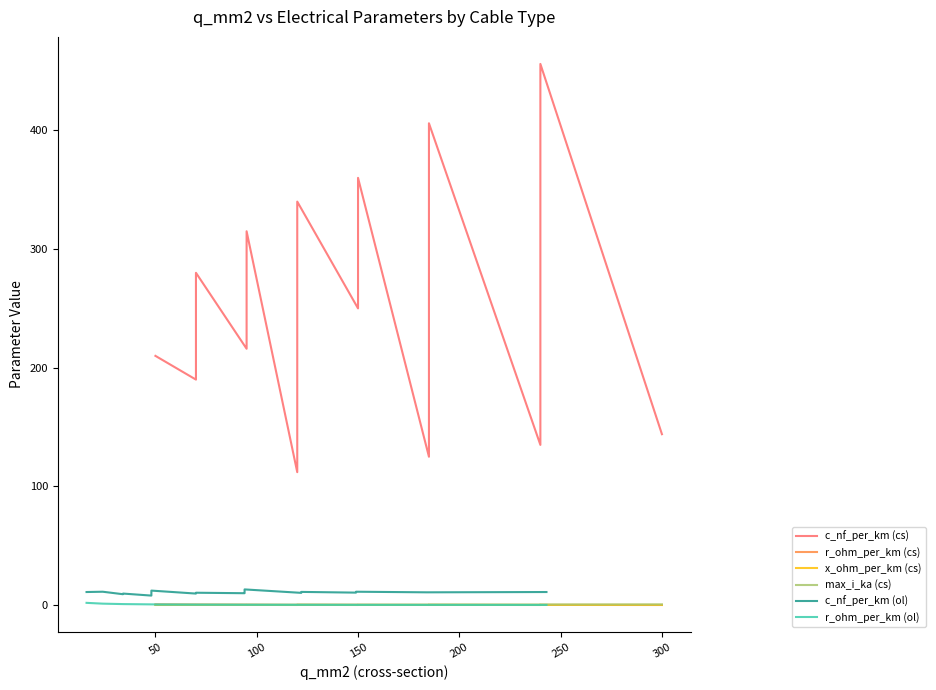

In r_ohm_per_km (cs), how many points are higher than both neighbors (excluding endpoints)?

1